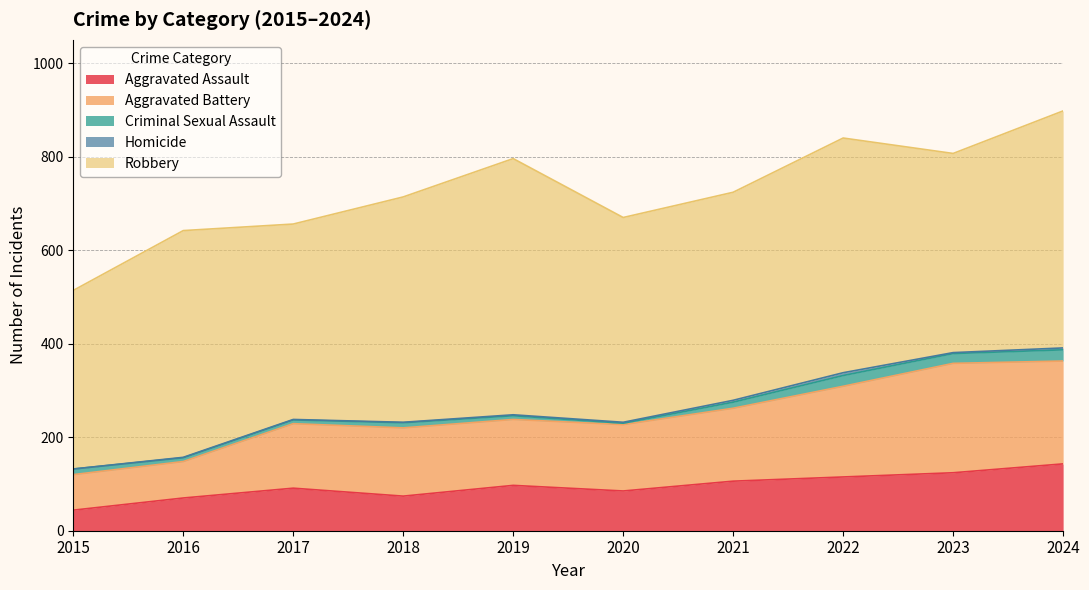

What is the greatest value displayed?

548